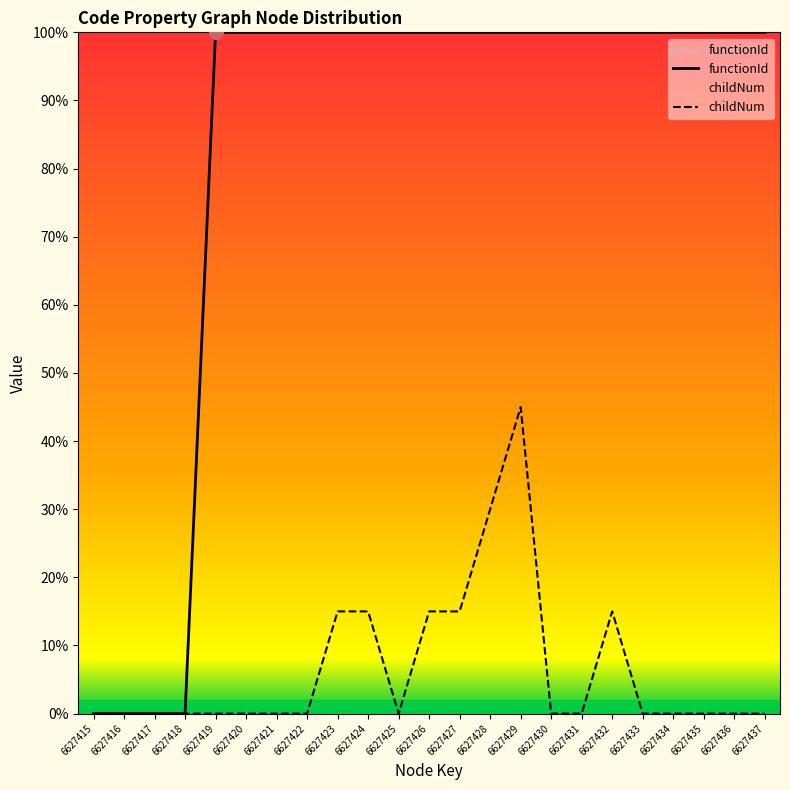

Reading left to right, extract all data points from this chart.

functionId: 0	0	0	0	100	100	100	100	100	100	100	100	100	100	100	100	100	100	100	100	100	100	100
childNum: 0	0	0	0	0	0	0	0	15	15	0	15	15	30	45	0	0	15	0	0	0	0	0